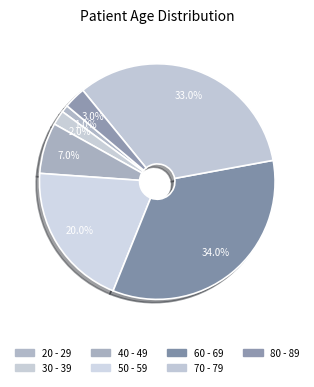

Does any single category account for the majority?

No